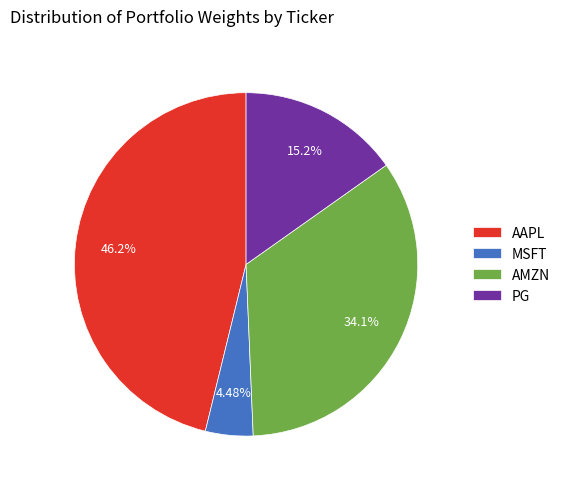

What is the total percentage of AAPL and PG?

61.4%